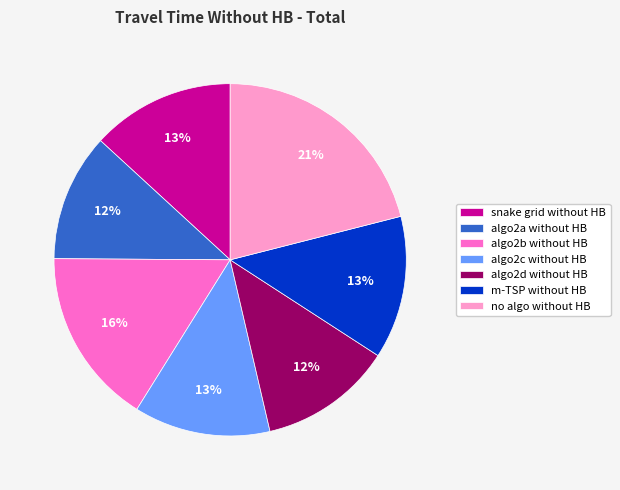

How many slices are in this pie chart?

7